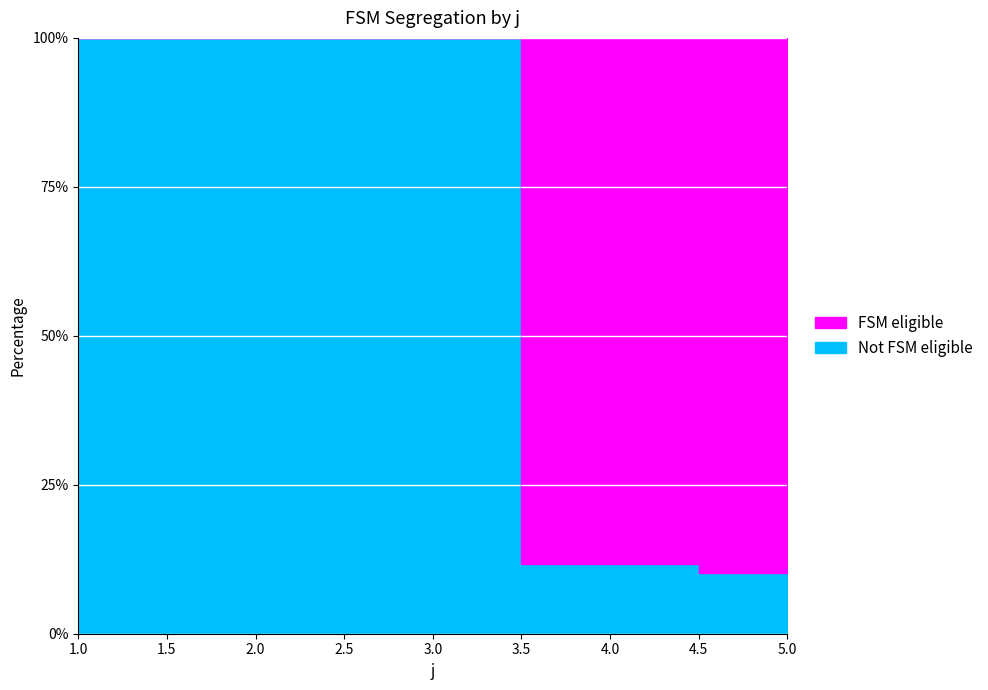

At how many categories does at least one series exceed 7?

2